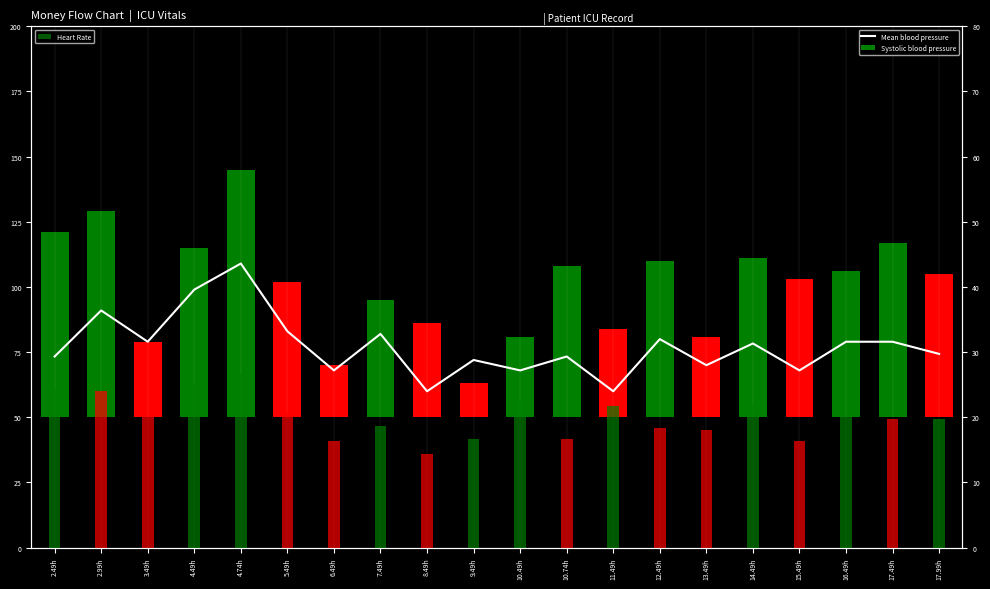

Where does the Heart Rate series first go above 20?

2.49h